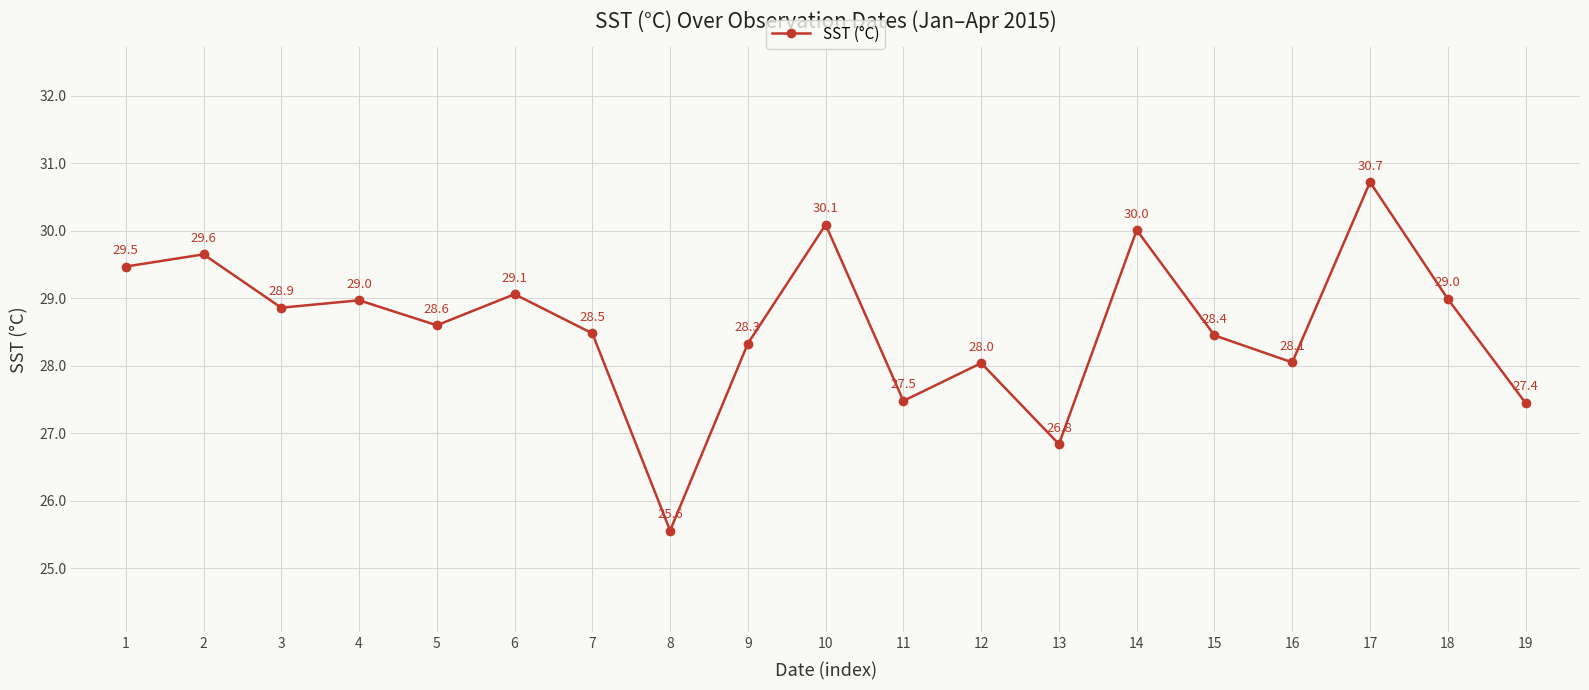

What is the sum of all values?

543.1